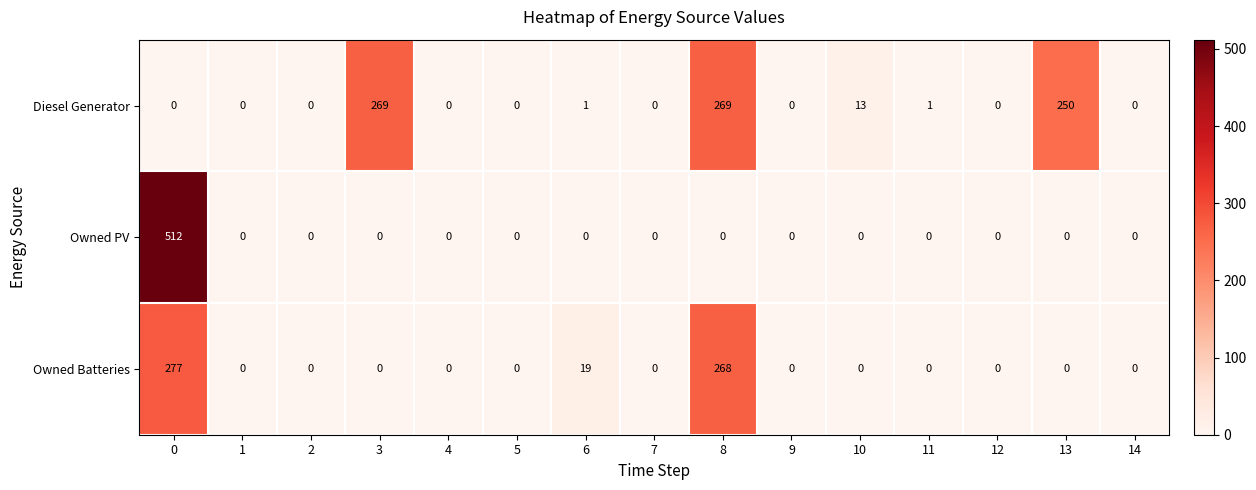

Which series changed the most between 3 and 9?

Diesel Generator